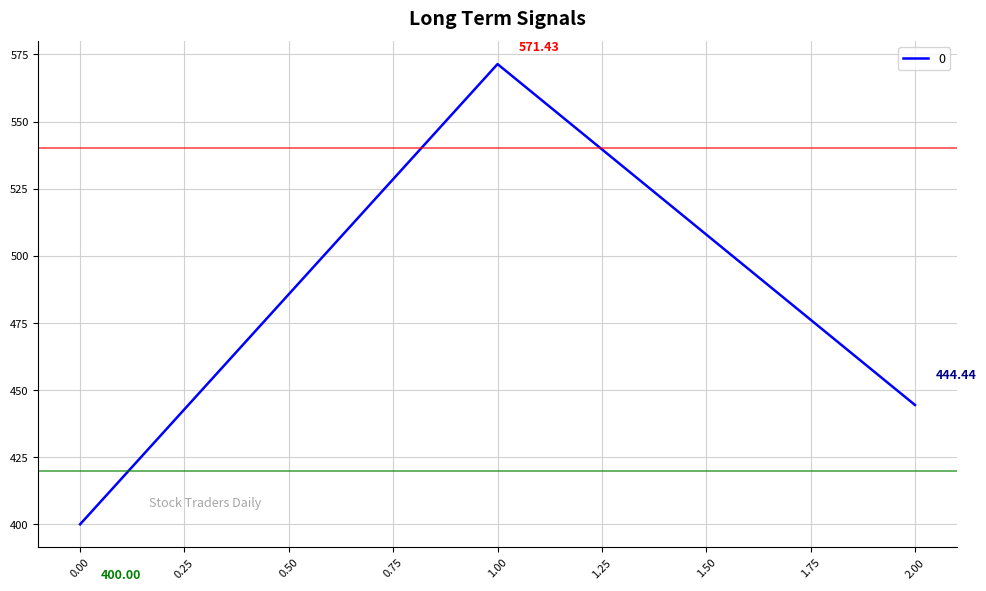

List the labels in order of value, largest first.

1.00, 2.00, 0.00